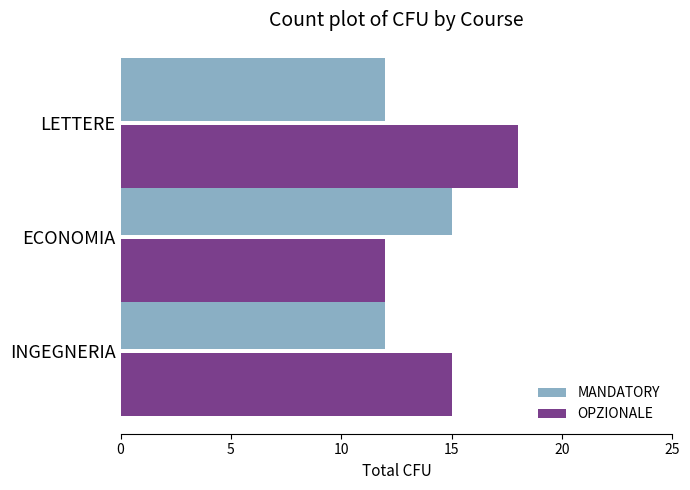

Which series has the largest range (max minus min)?

OPZIONALE